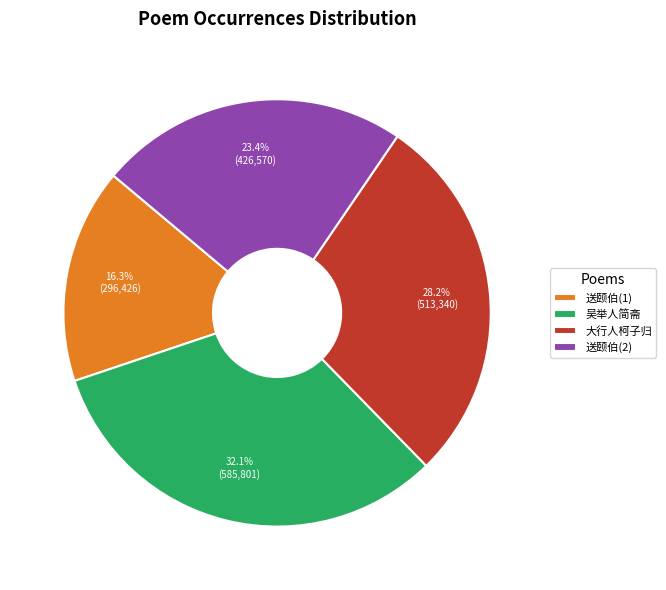

Does any single category account for the majority?

No